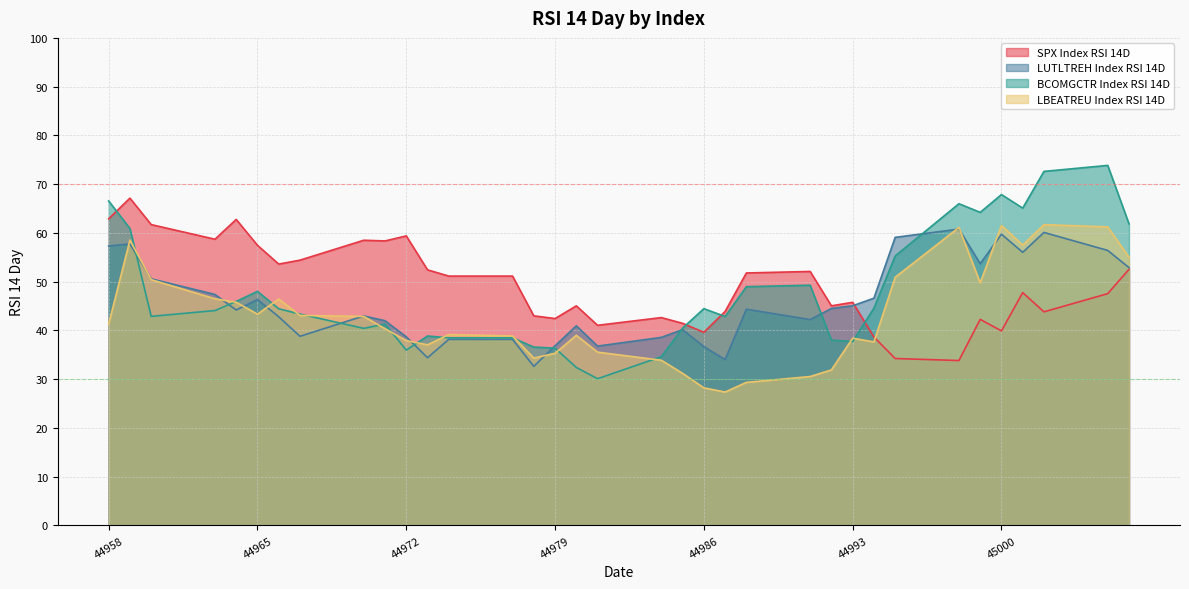

Which category has the highest value across all series?

45005